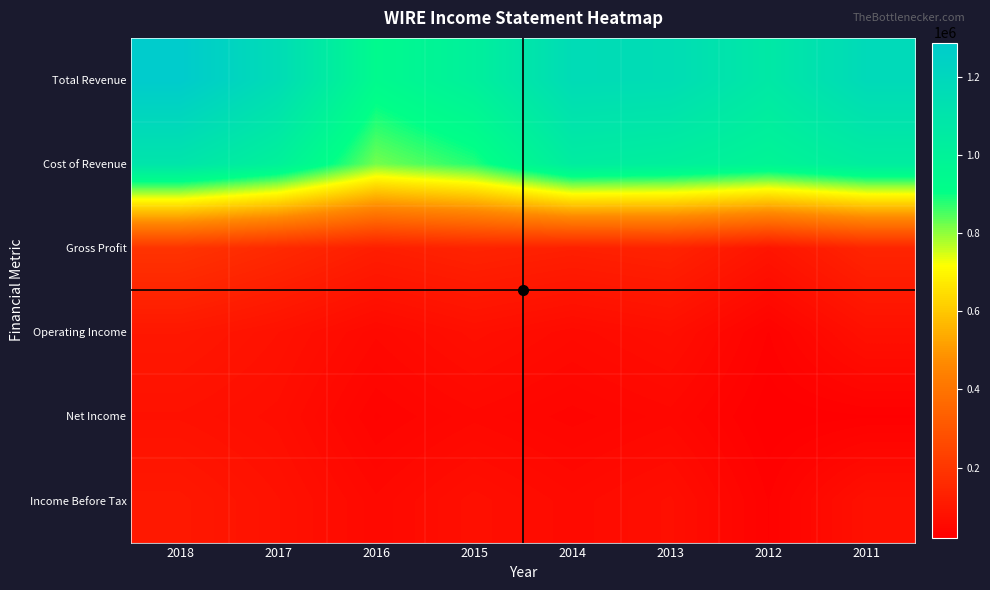

What is the total value across all series at 2011?

2537600